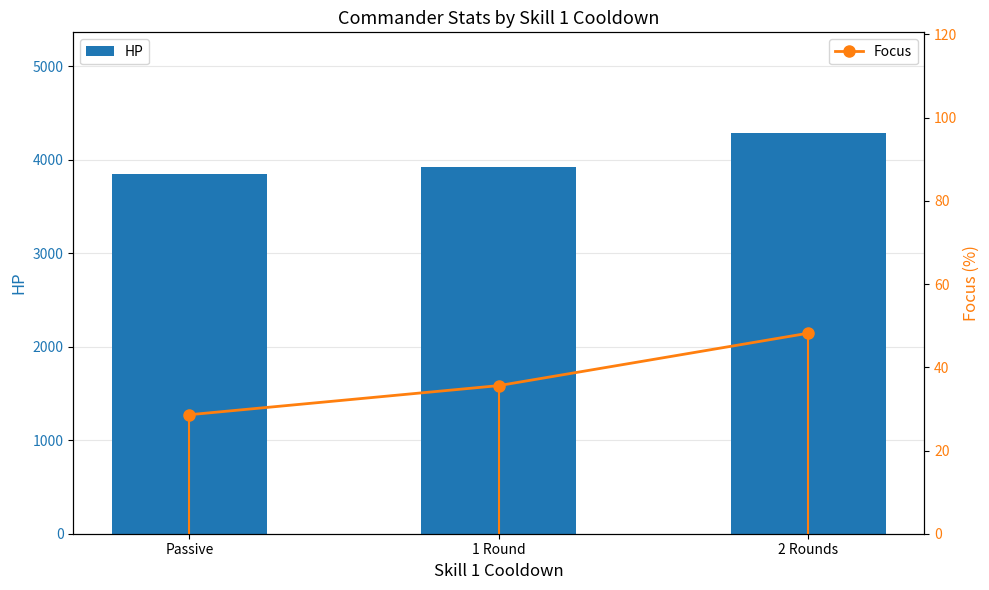

What is the total value across all series at 2 Rounds?

4338.2